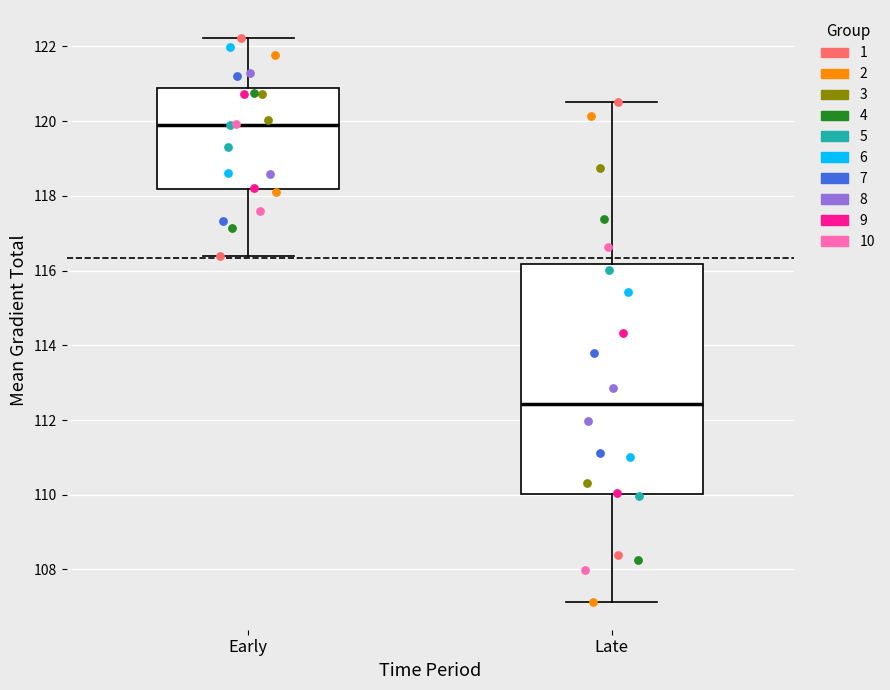

Which box has the lowest median line?

Late